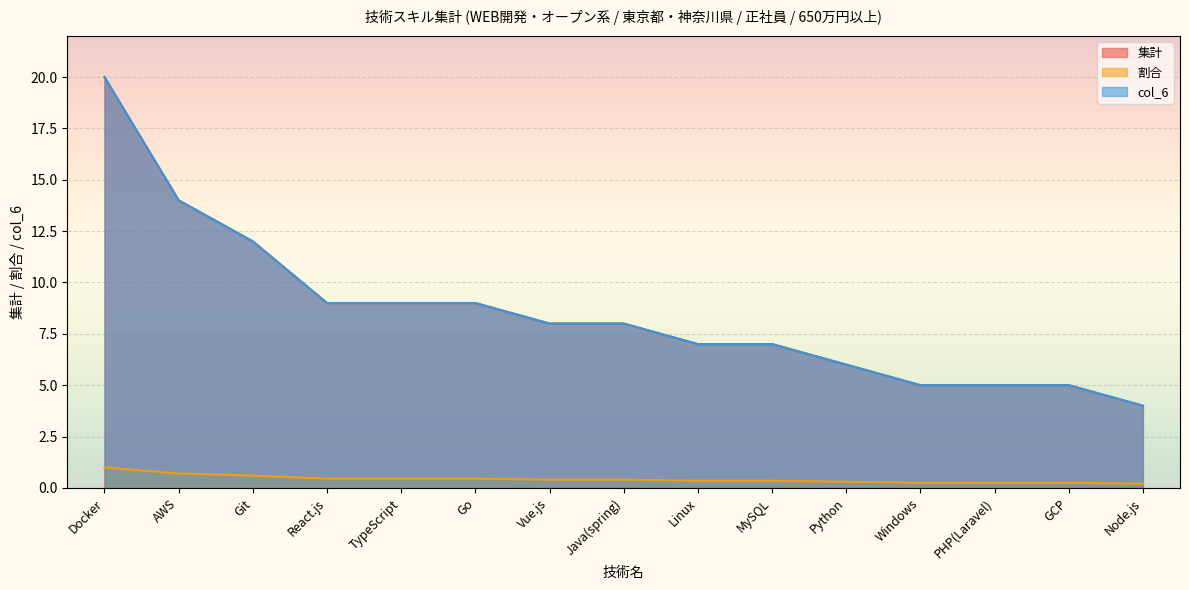

True or false: col_6 and 割合 cross at least once.

False